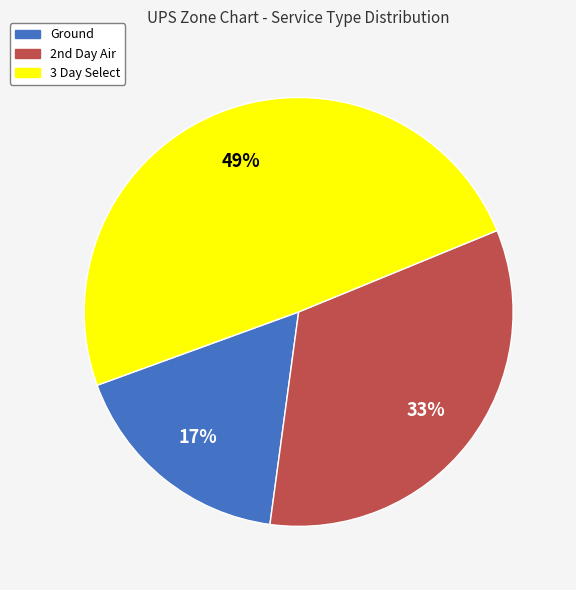

Combined, do Ground and 3 Day Select account for over 50%?

Yes